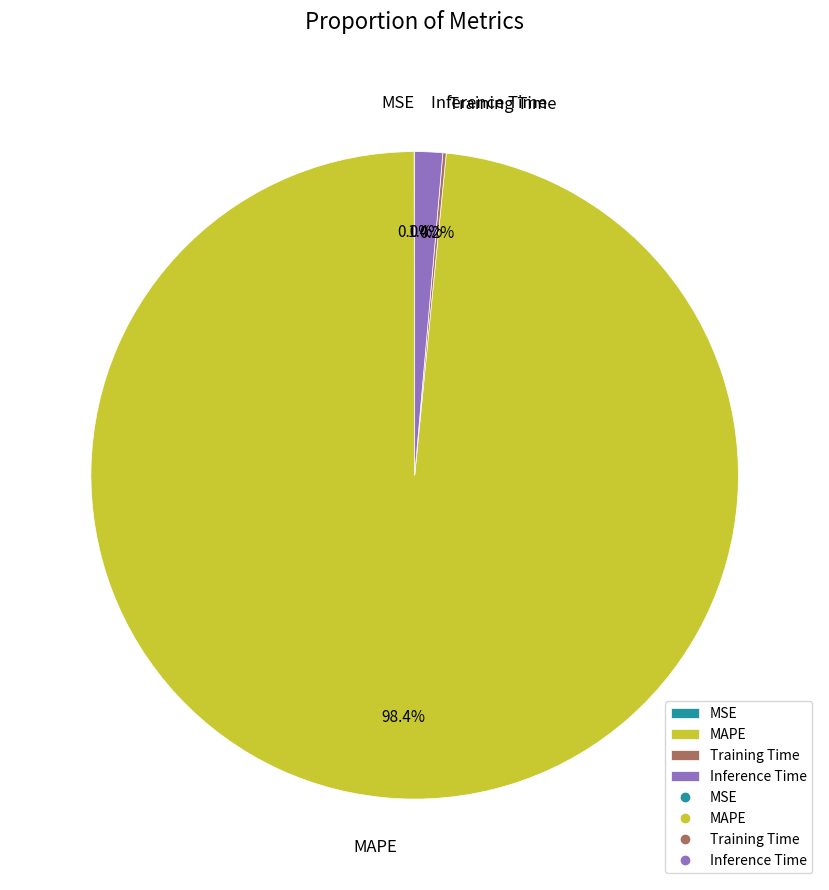

Which slice is the largest?

MAPE